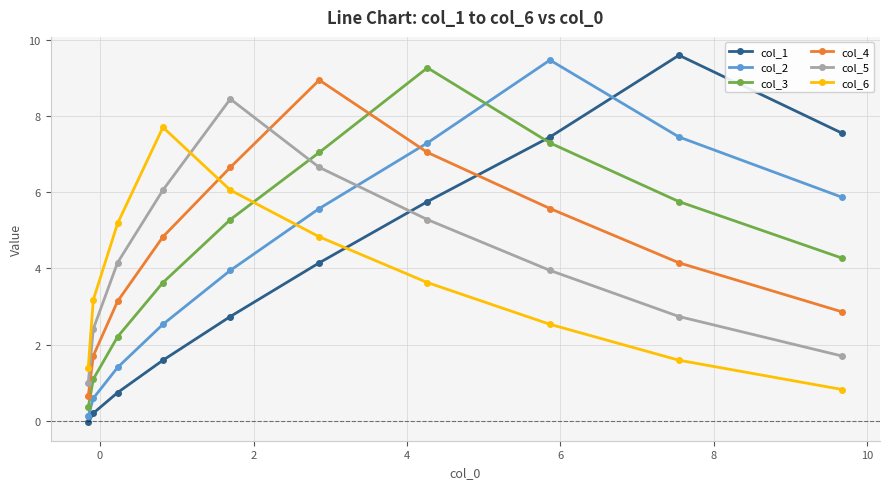

At how many categories does at least one series exceed 8?

5